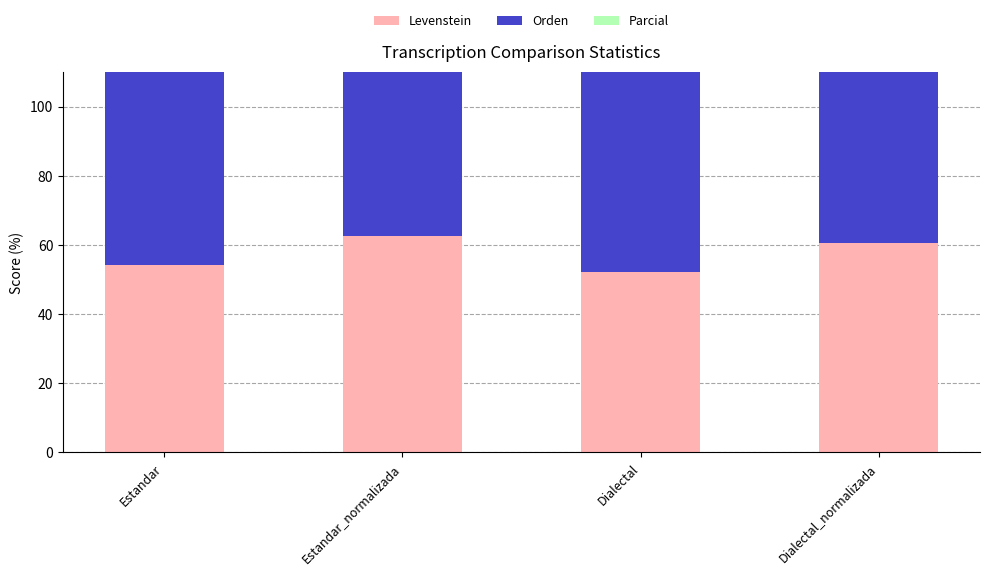

What is the label of the 4th bar from the left?

Dialectal_normalizada